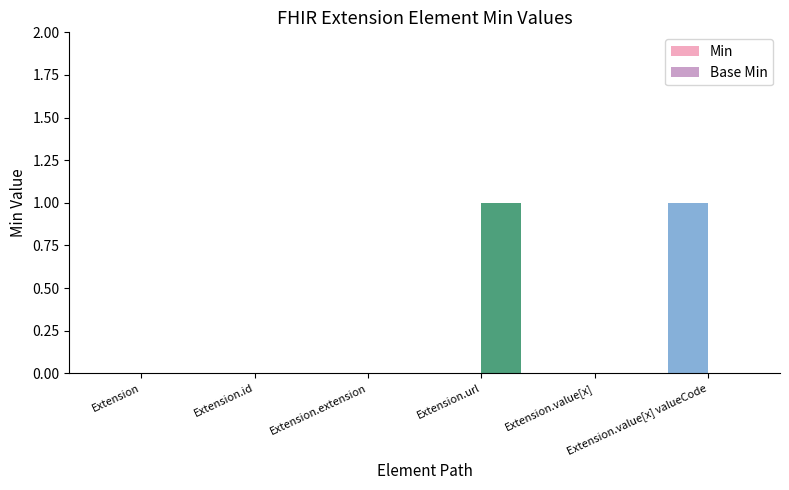

The Base Min series shows 1 at Extension.url. True or false?

True